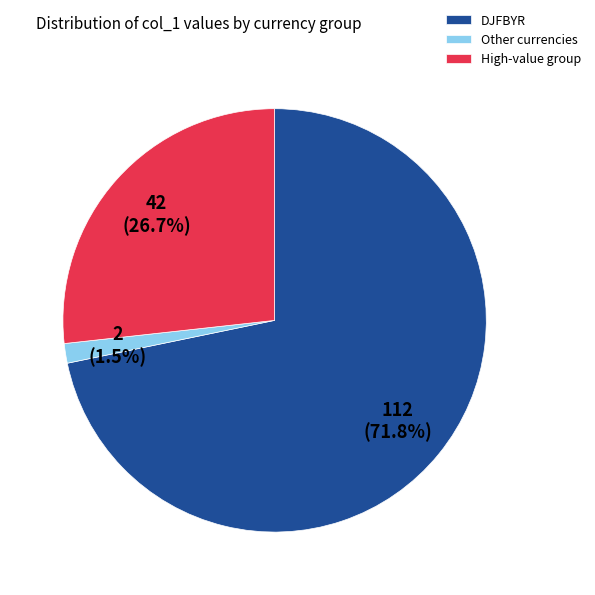

What is the majority slice?

DJFBYR